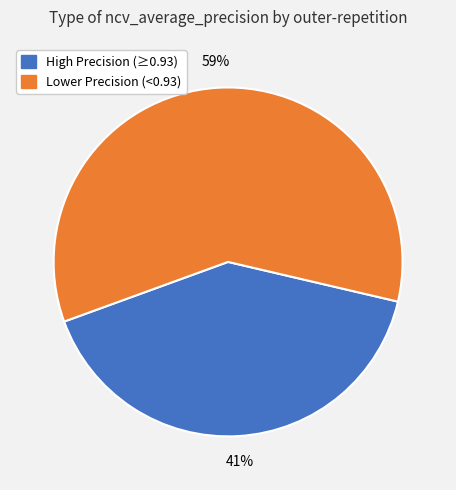

Is the sum of Lower Precision (<0.93) and High Precision (≥0.93) greater than half?

Yes